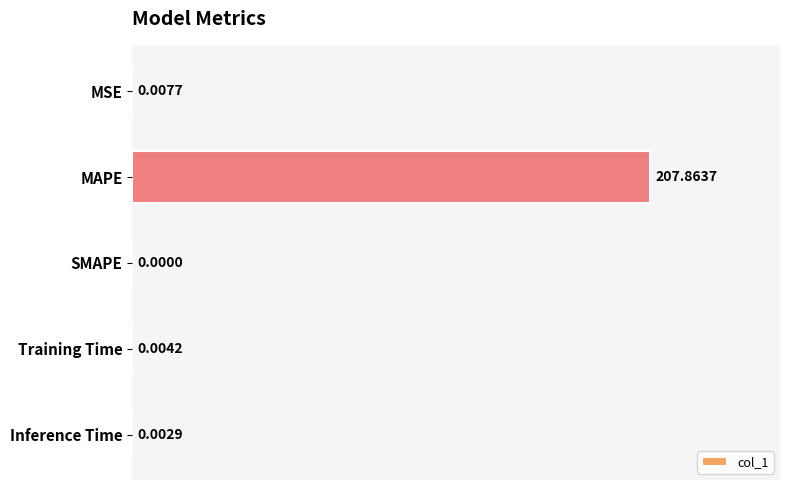

Which category has the highest value across all series?

MAPE